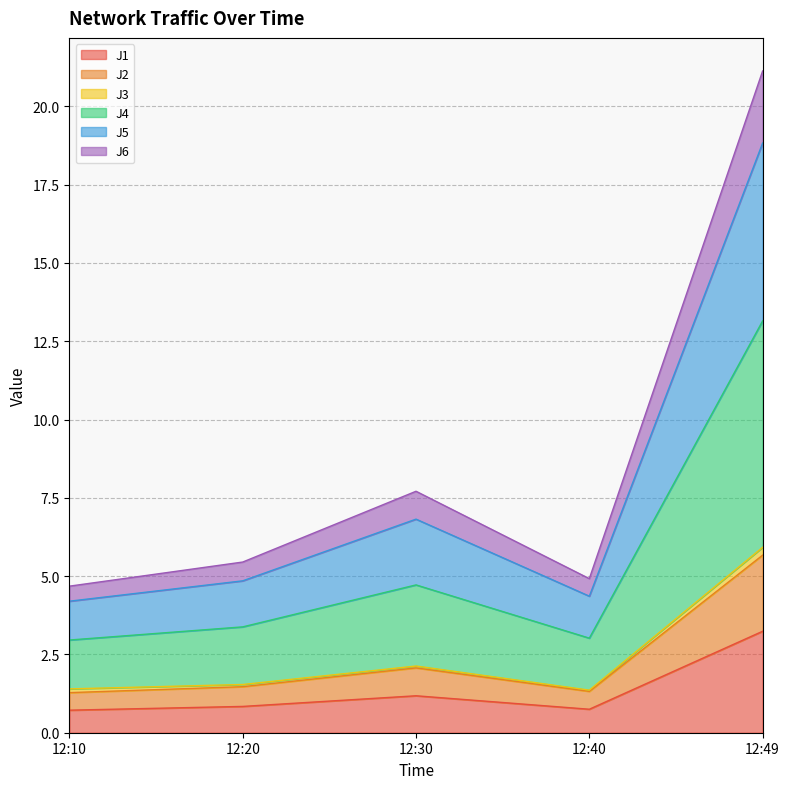

At which category is the sum across all series the highest?

12:49